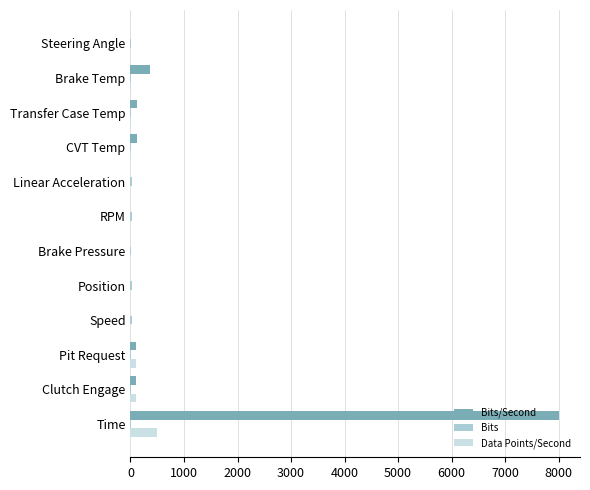

The Data Points/Second series shows 0 at Speed. True or false?

True